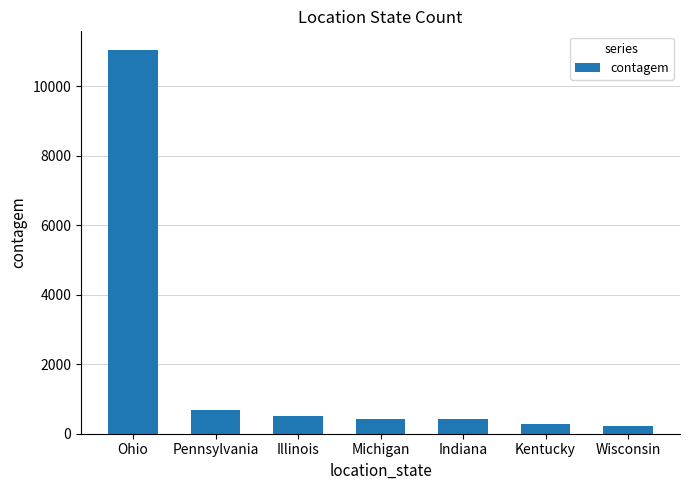

What is the ratio of the value at Kentucky to the value at Indiana?

0.7